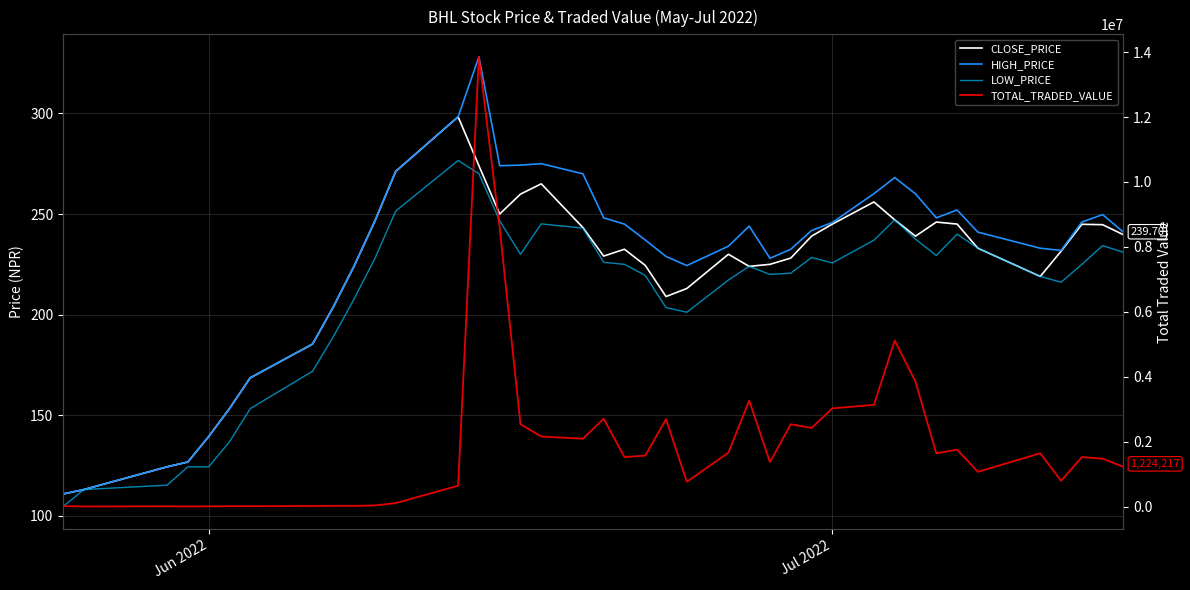

What is the difference between the second highest and second lowest values in the TOTAL_TRADED_VALUE series?

8567008.5